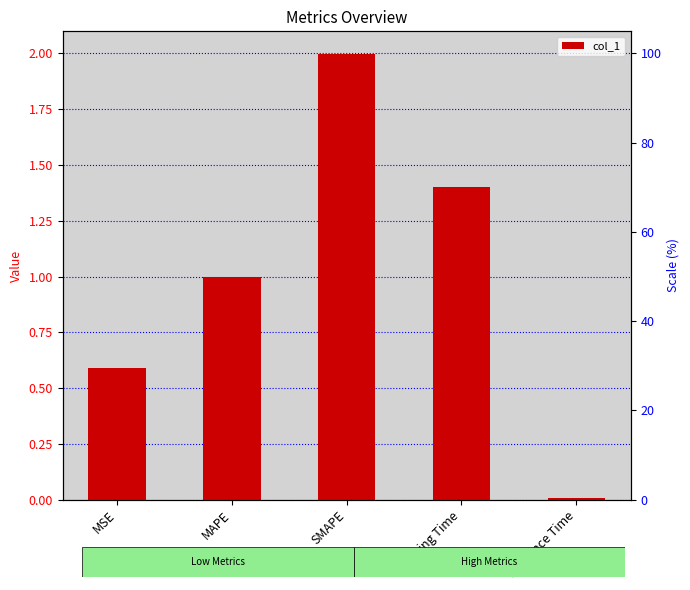

Reading left to right, list all the values displayed in this chart.

MSE=0.6	MAPE=1.0	SMAPE=2.0	Training Time=1.4	Inference Time=0.0